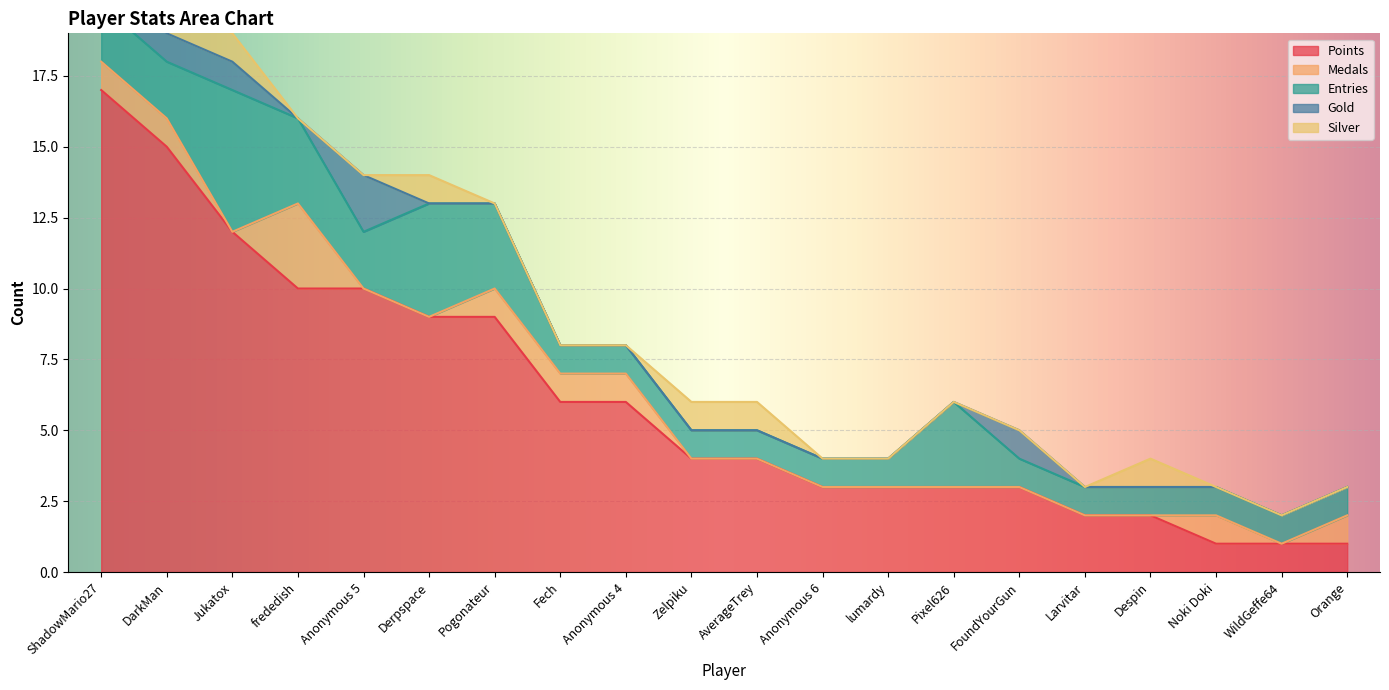

The value of Medals at DarkMan is 1. True or false?

True